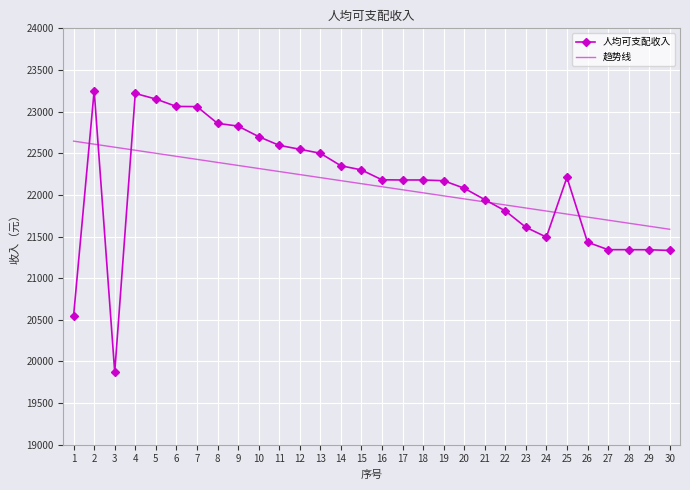

Which category has the lowest value in the 人均可支配收入 series?

3